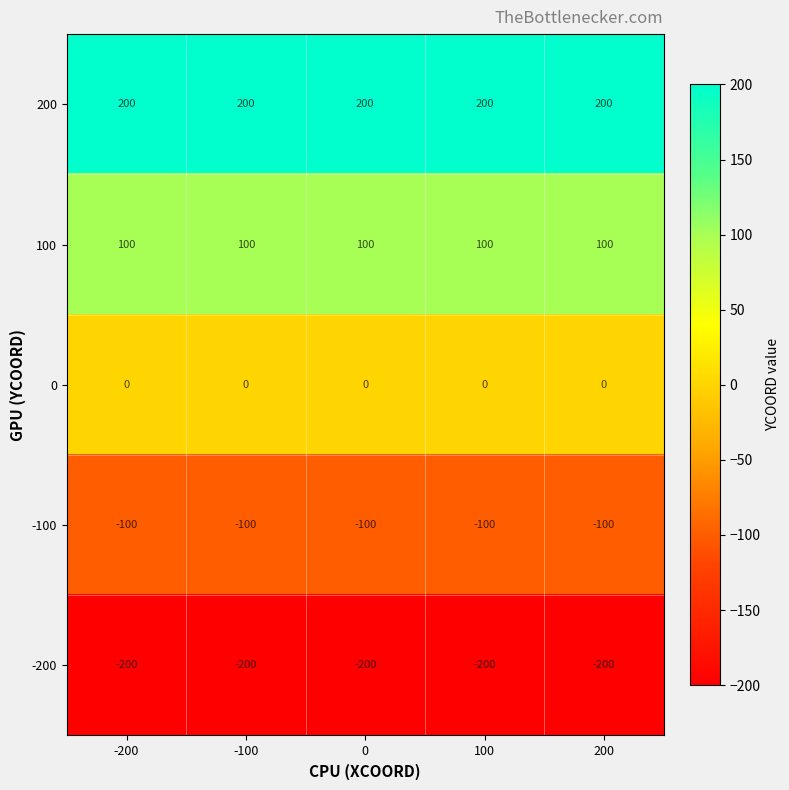

Is the value of -100 at -200 greater than the value of 200 at 100?

No